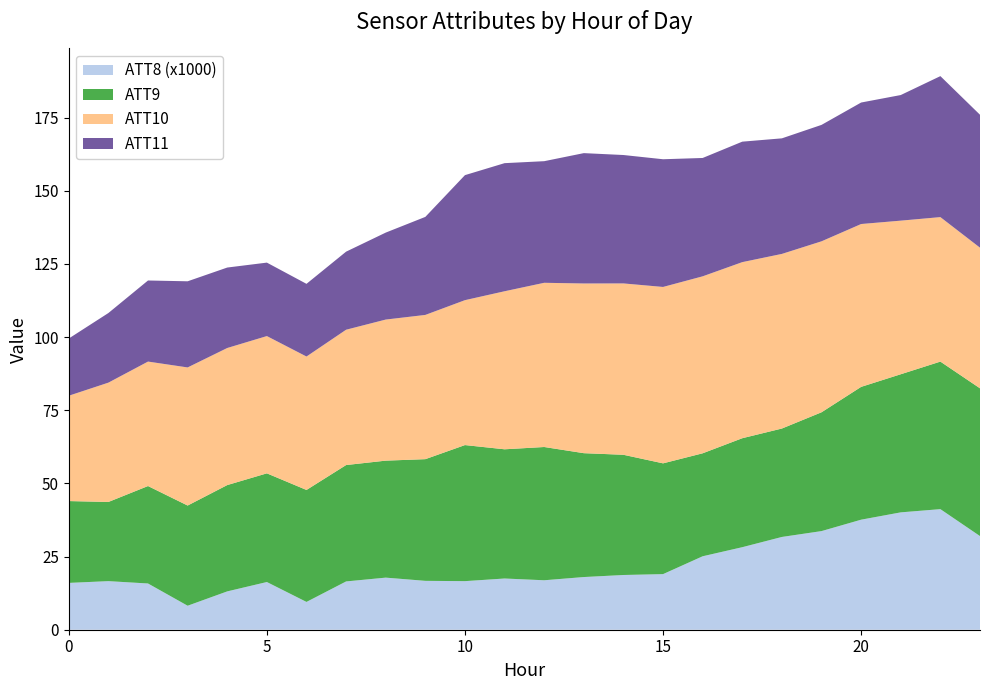

True or false: ATT8 (x1000) has a value of 16.6 at 10.

True